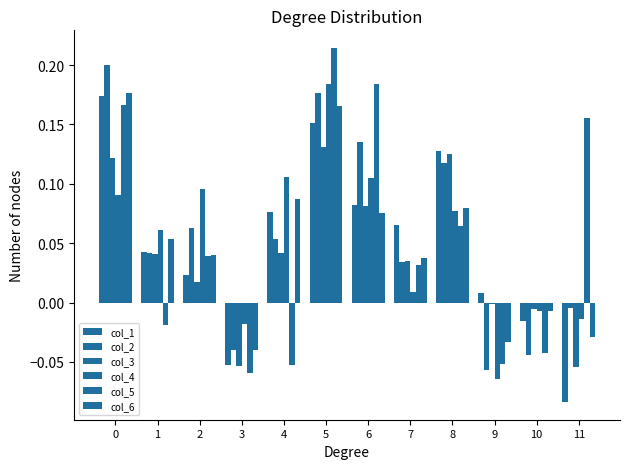

Which series has the largest total across all categories?

col_2